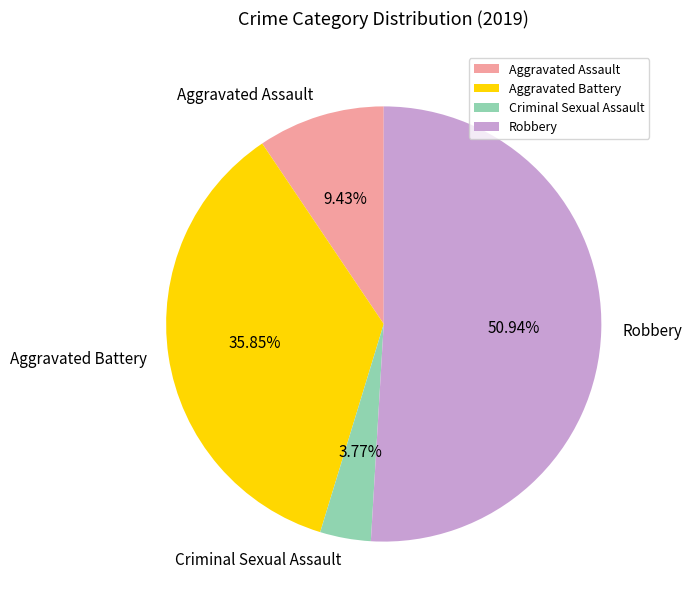

Is Aggravated Assault the majority of the pie?

No